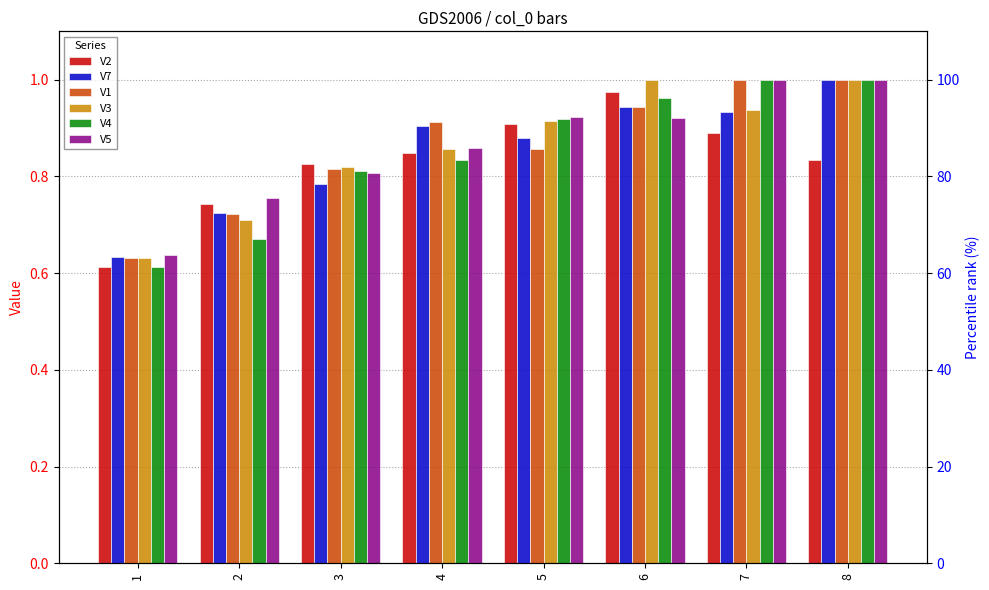

Rank the series by their maximum value, from highest to lowest.

V7, V1, V3, V4, V5, V2